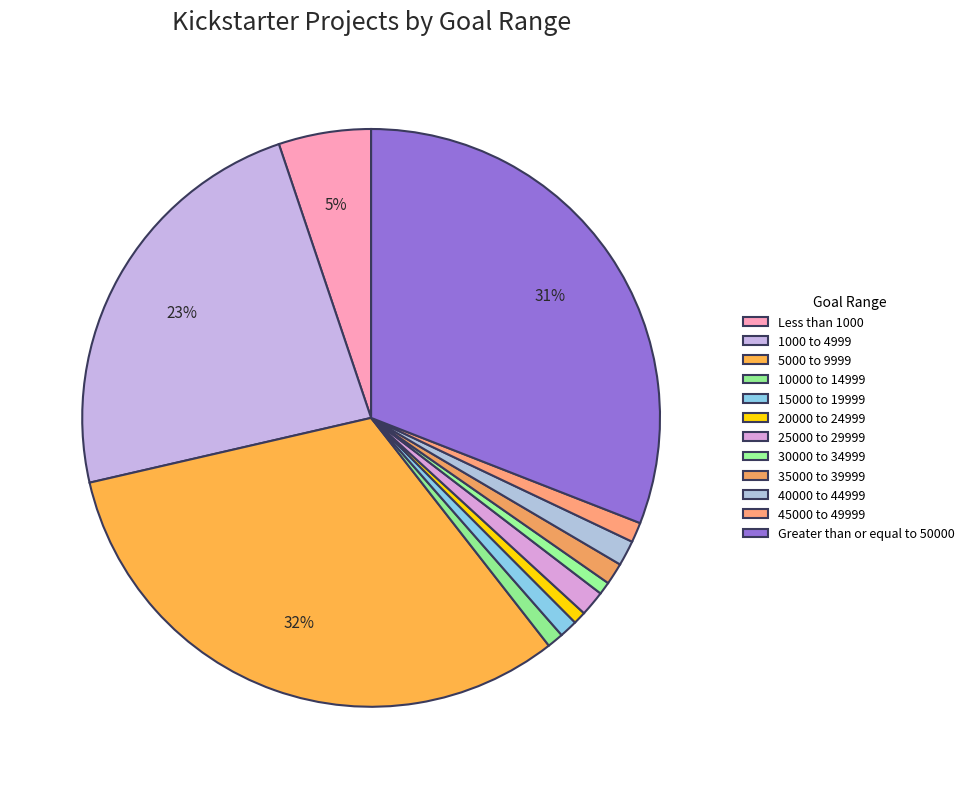

Count the number of slices in the pie.

12